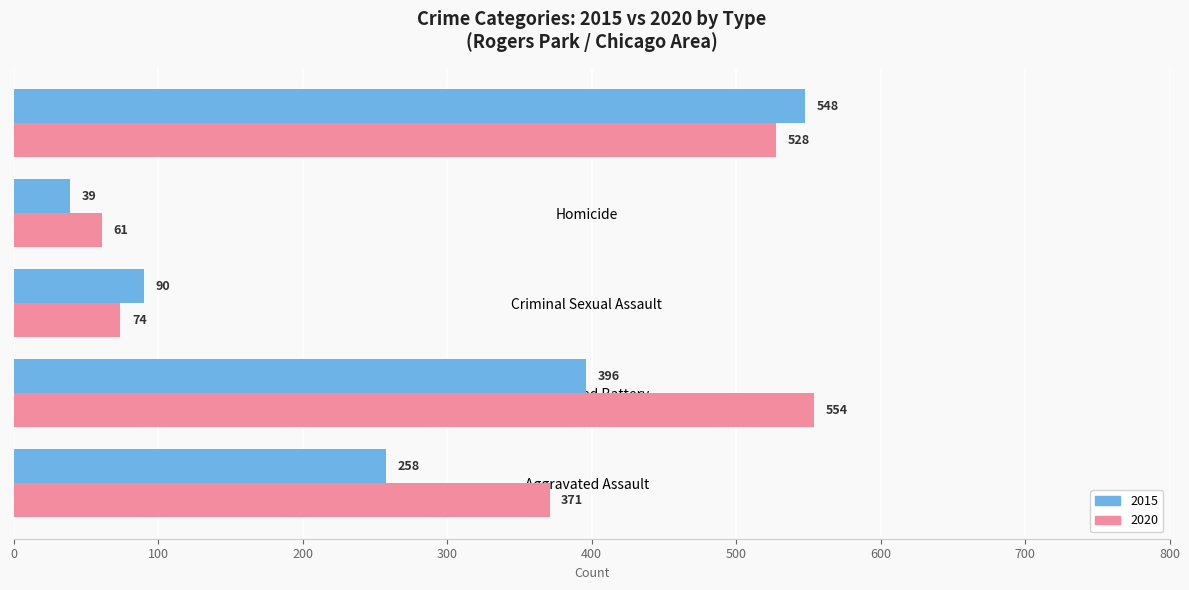

What is the average value of the 2020 series?

318